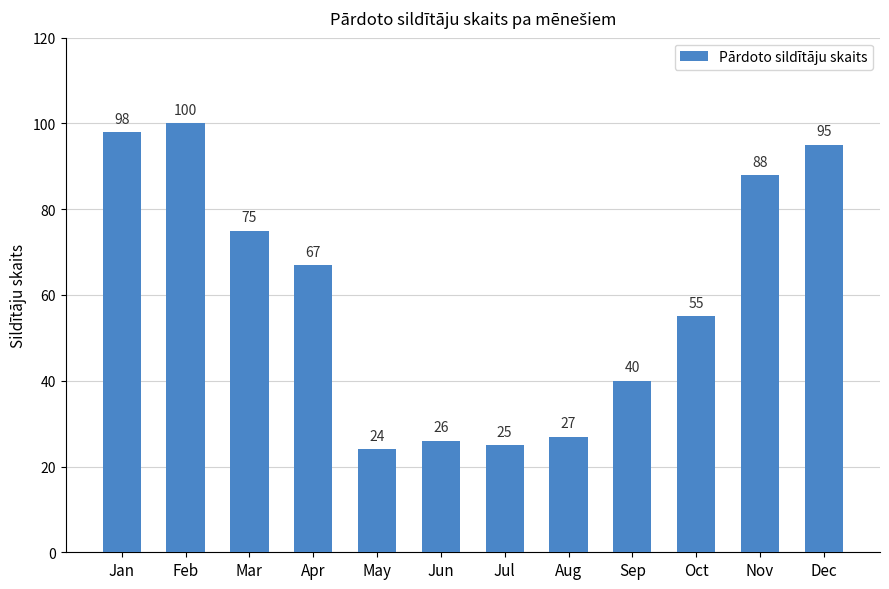

At which label does the data first exceed 67?

Jan